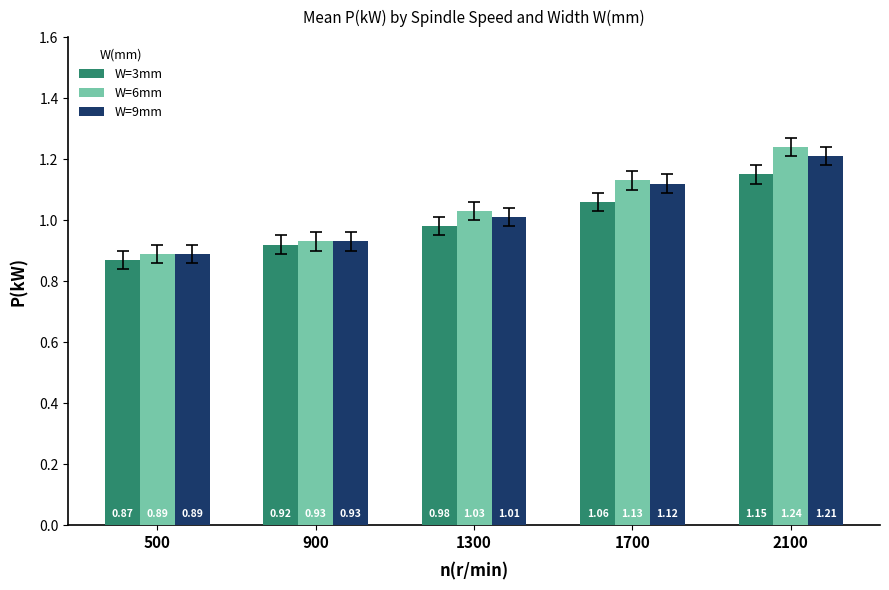

How many data points in W=6mm are above 1?

3